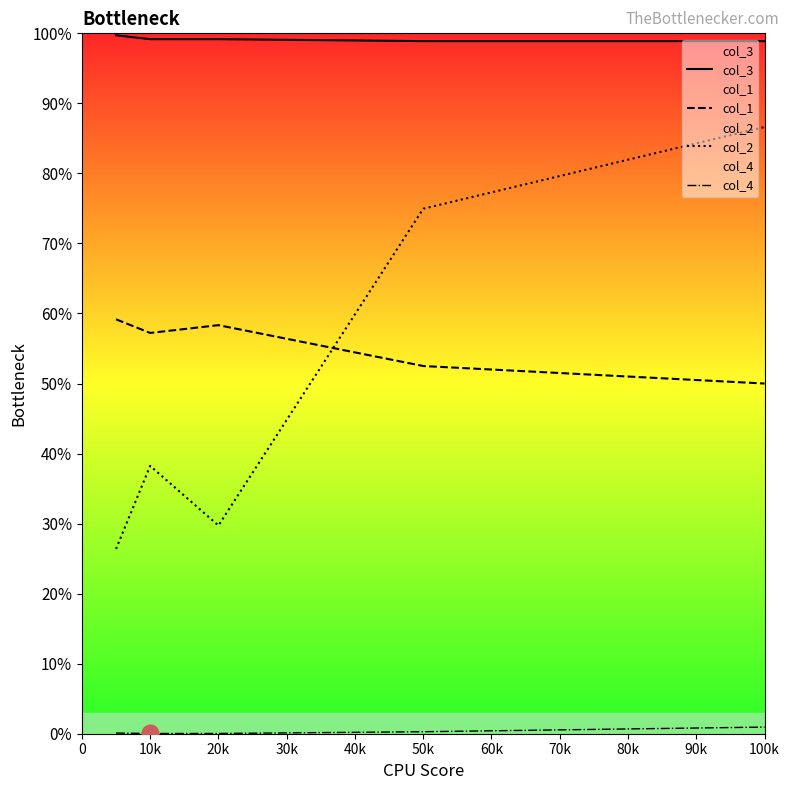

What is the label of the 2nd point from the left?

10k